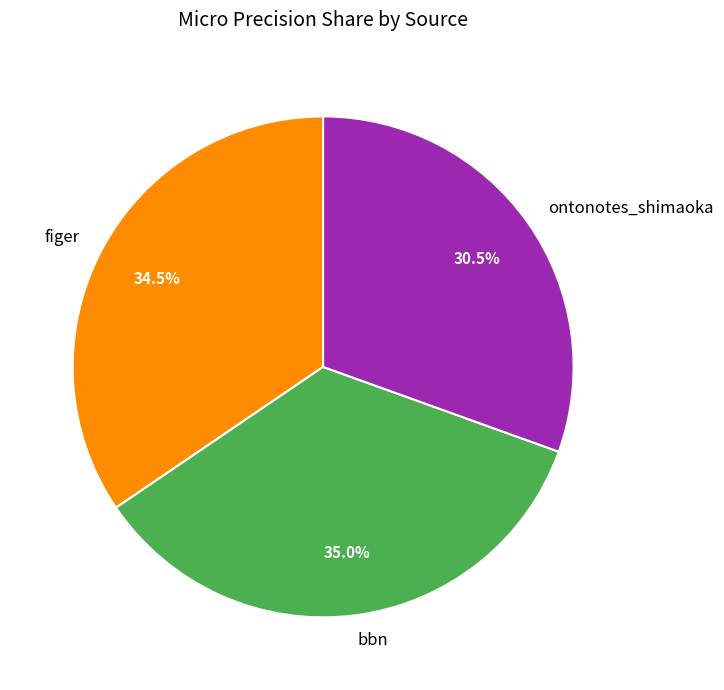

Combined, what portion of the pie is bbn and figer?

69.5%